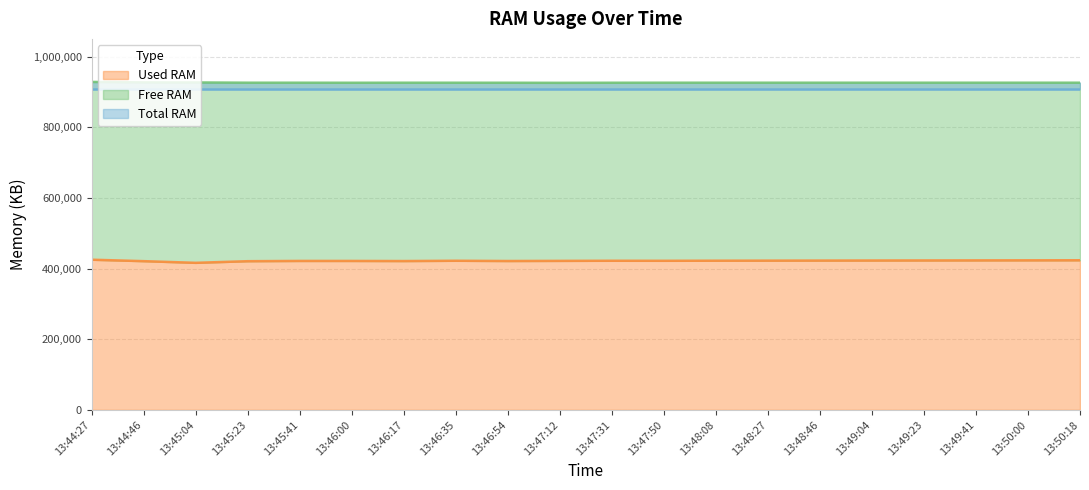

How many interior local peaks does the Used RAM series have?

3